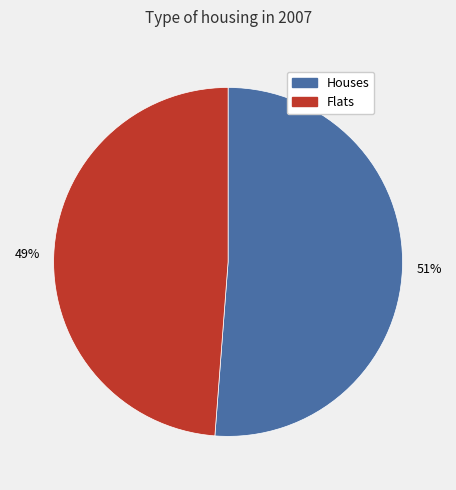

How many segments does this pie chart have?

2